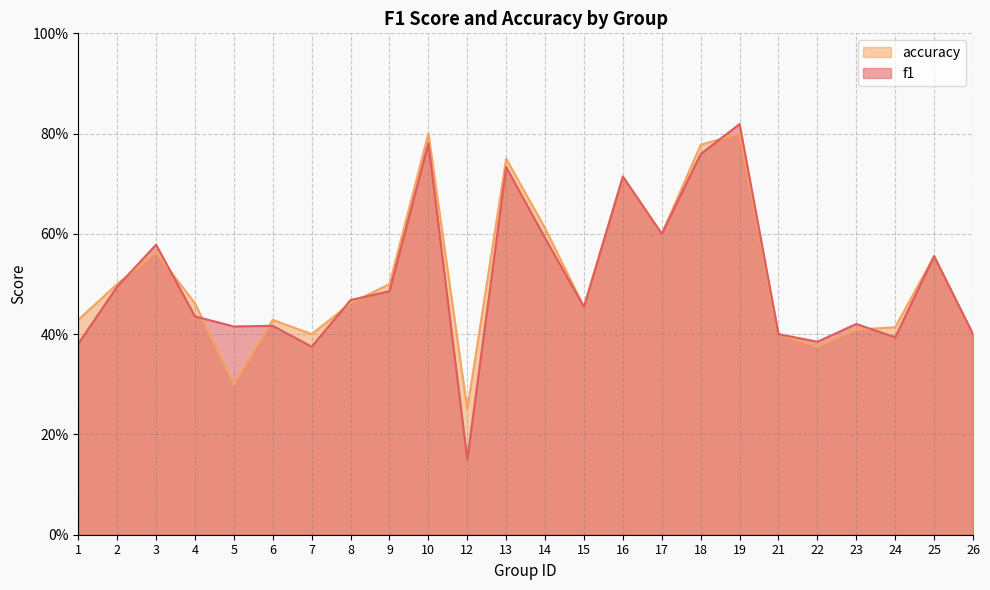

Between which two adjacent categories do f1 and accuracy first intersect?

2 and 3